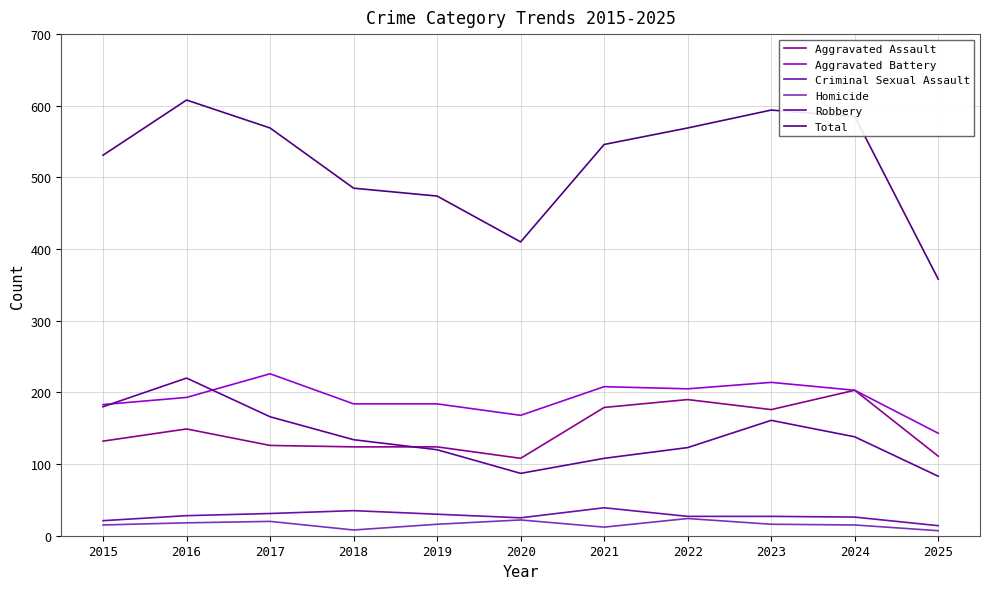

Does the chart have visible grid lines?

Yes